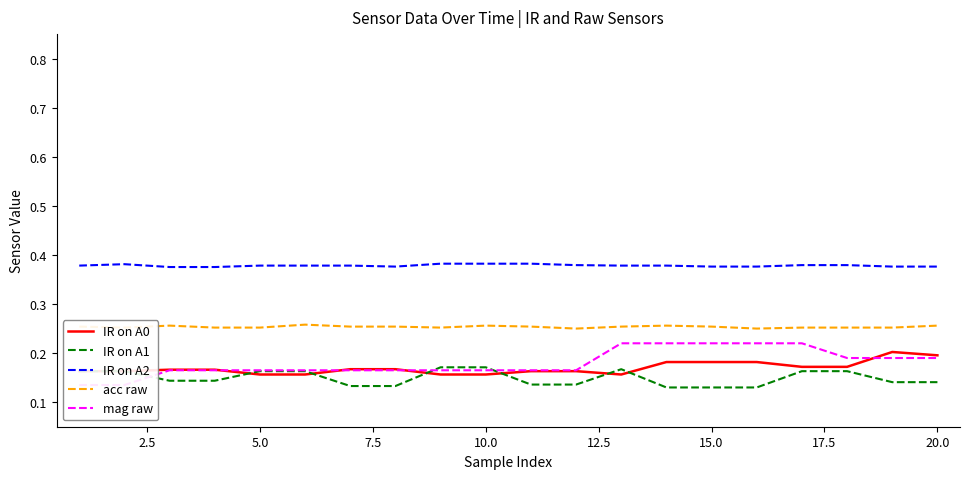

True or false: acc raw and IR on A1 cross at least once.

False